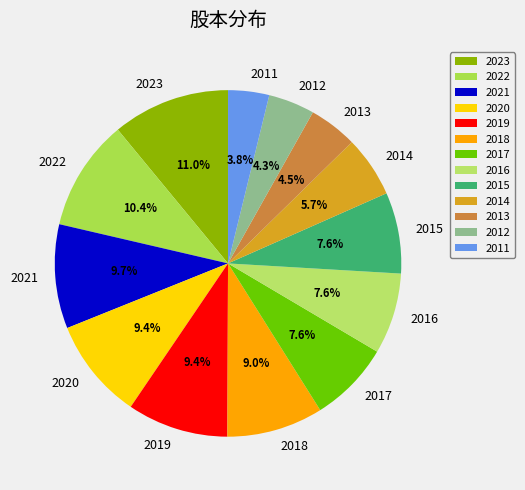

How many segments does this pie chart have?

13